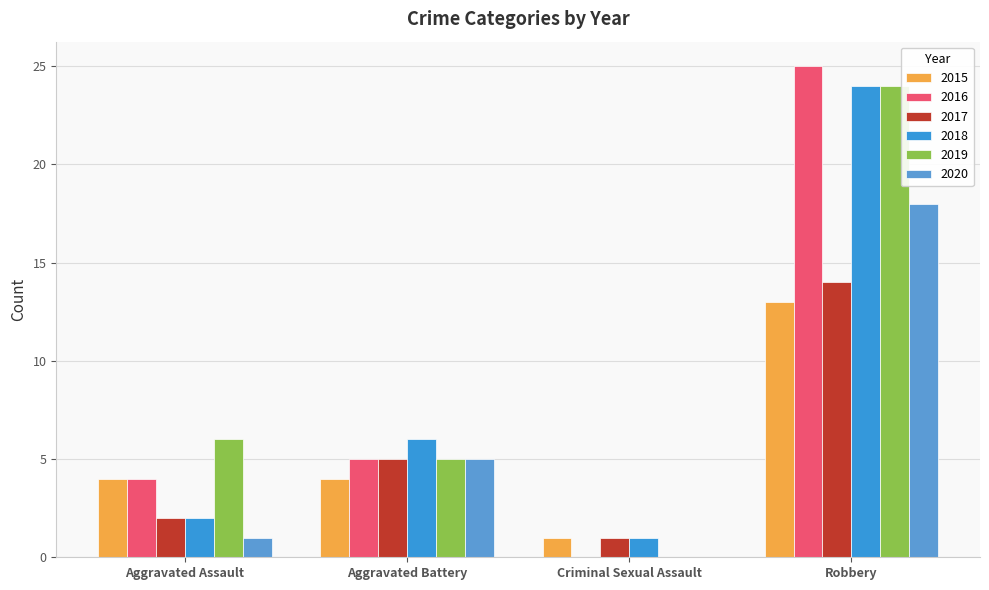

What is the label of the 1st bar from the right?

Robbery